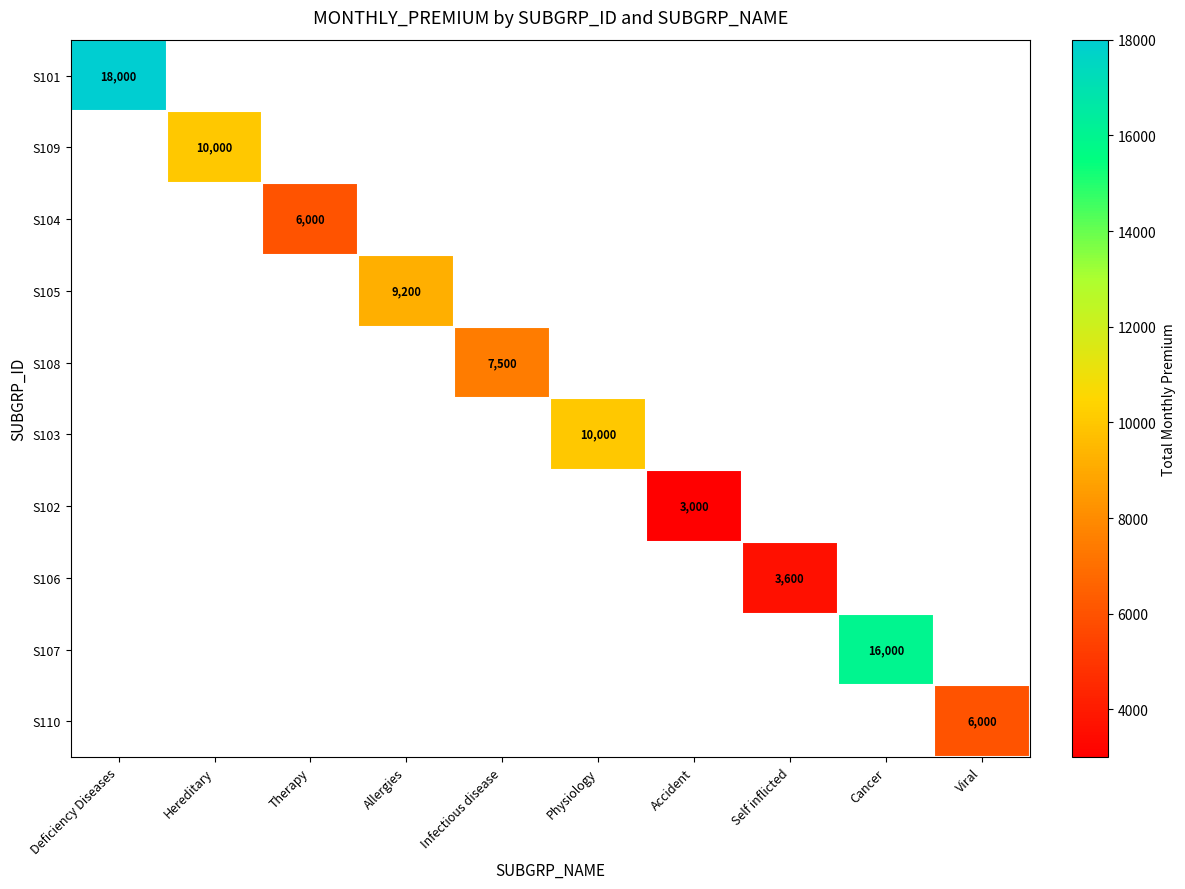

True or false: S101 has a value of 18000 at Deficiency Diseases.

True